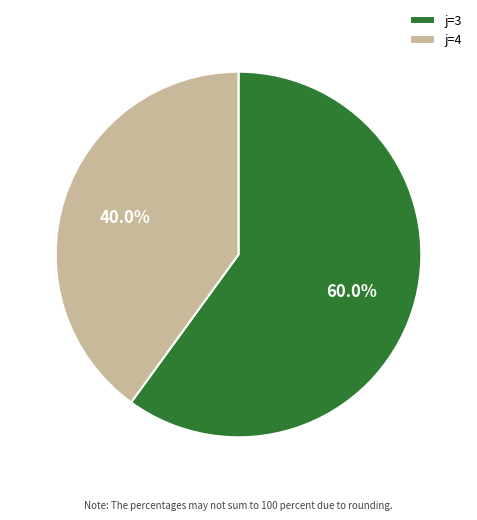

Count the number of slices in the pie.

2